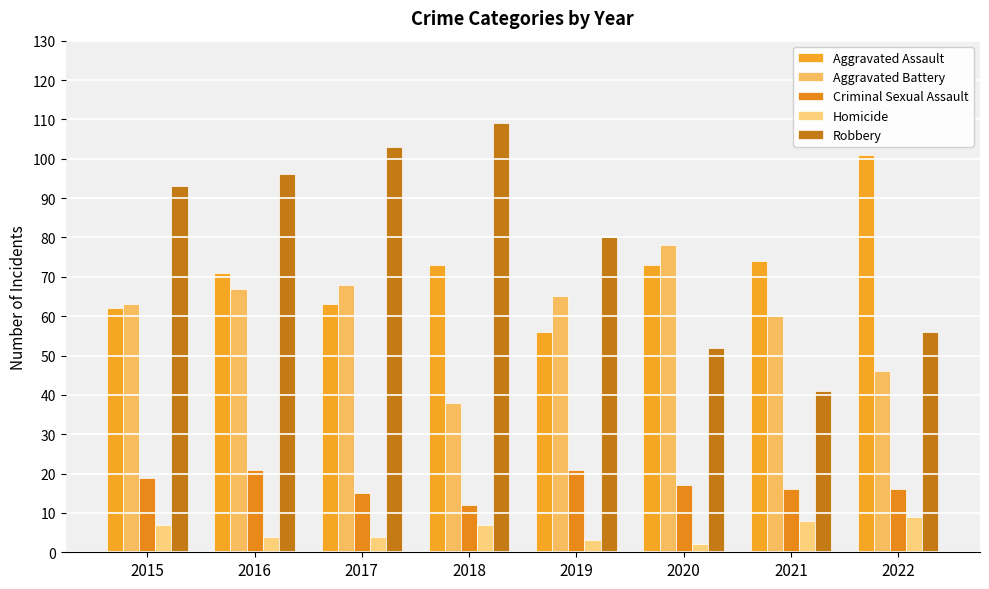

Are the bars grouped side by side (vs. stacked)?

Yes